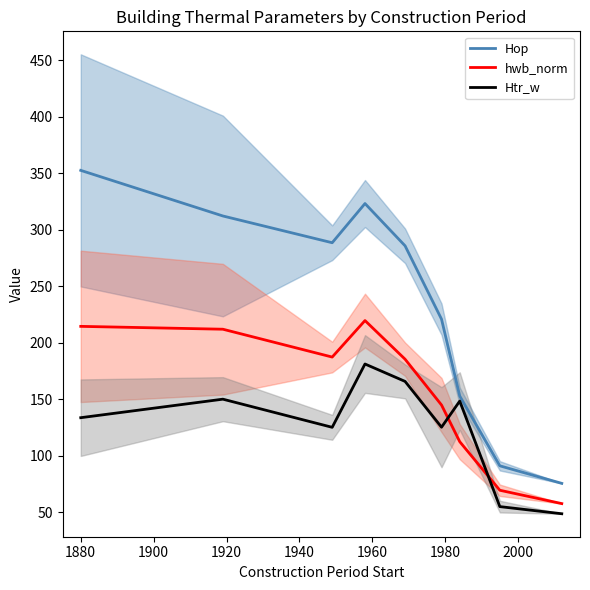

True or false: Htr_w and Hop cross at least once.

False